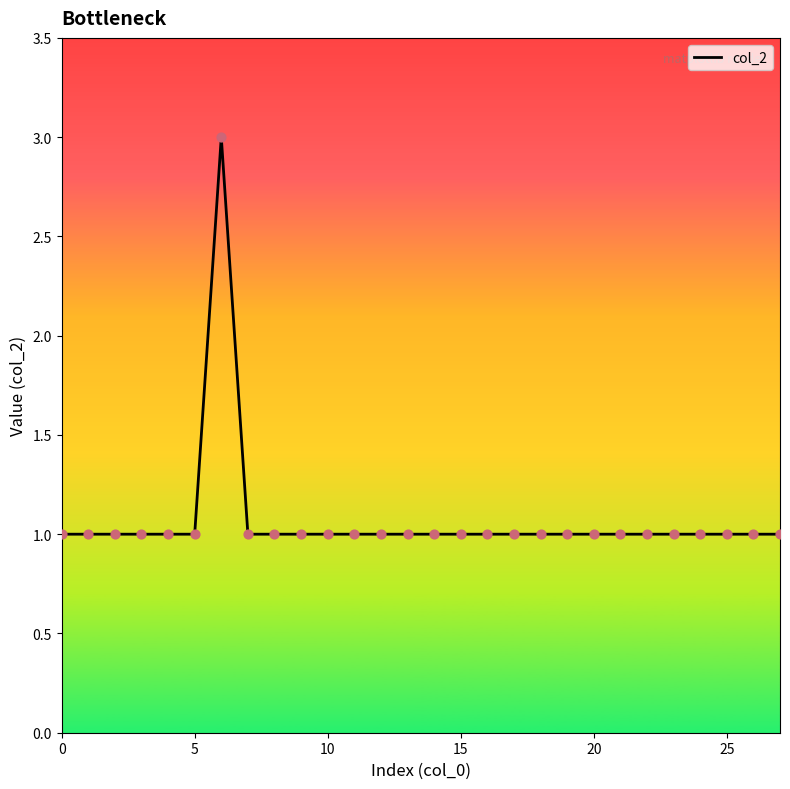

What is the maximum value shown in the chart?

3